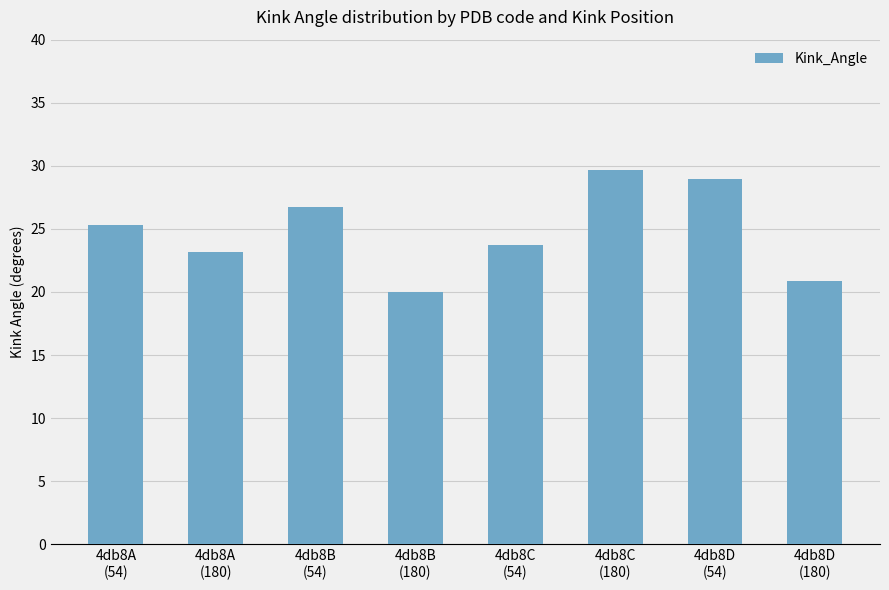

Which category has the highest value across all series?

4db8C
(180)